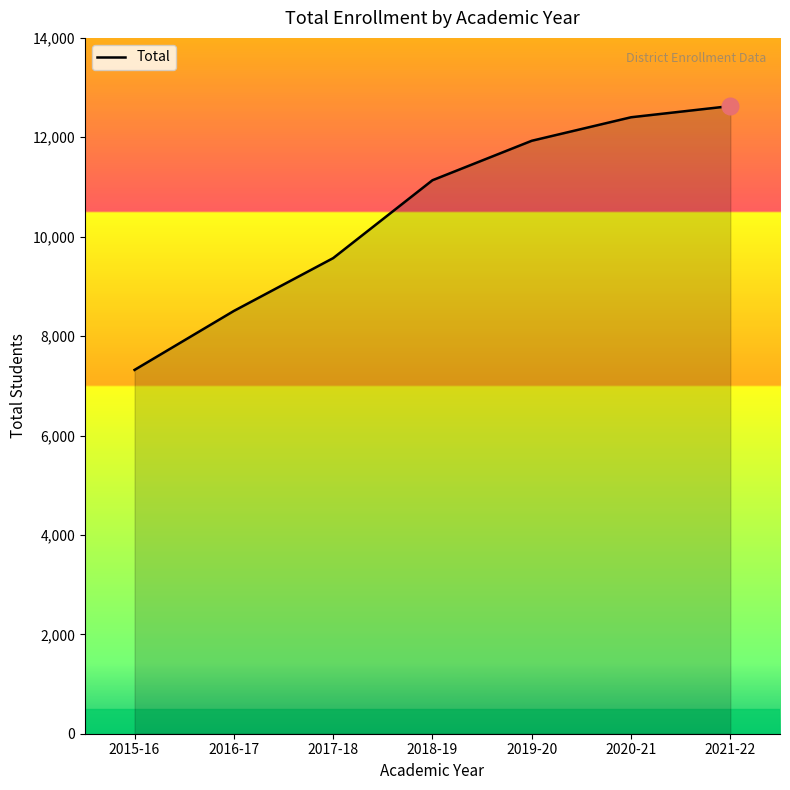

Does the chart display data point markers on the line(s)?

No